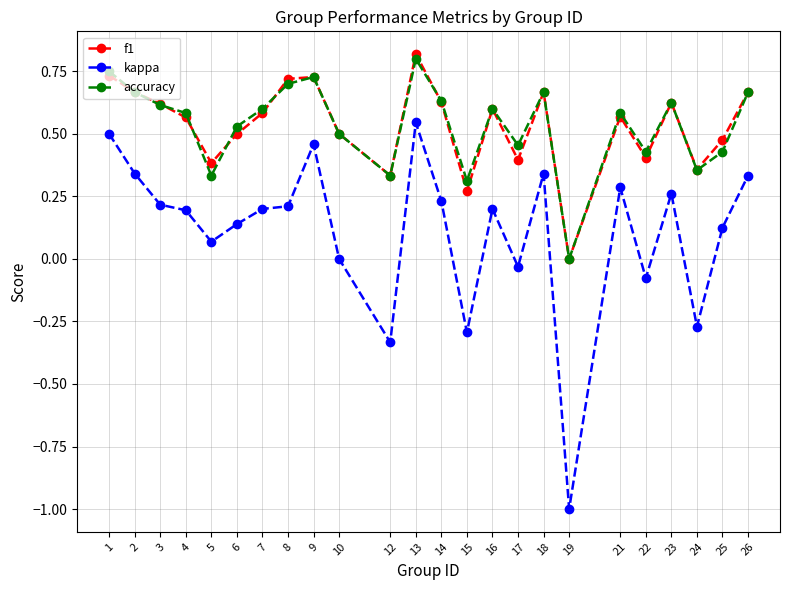

Which series has the widest spread of values?

kappa